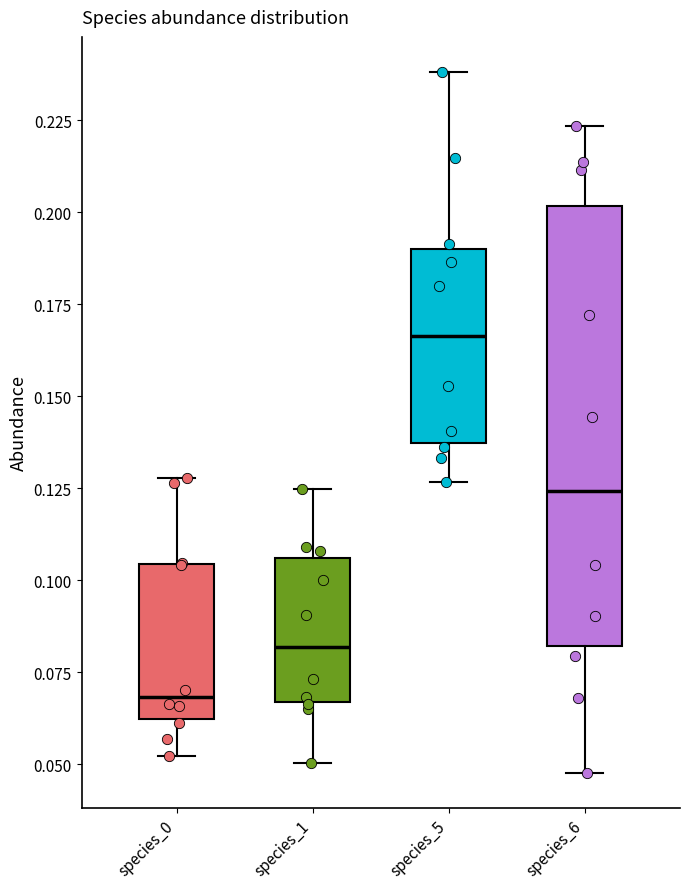

Which box is the tallest, from its lower edge to its upper edge?

species_6